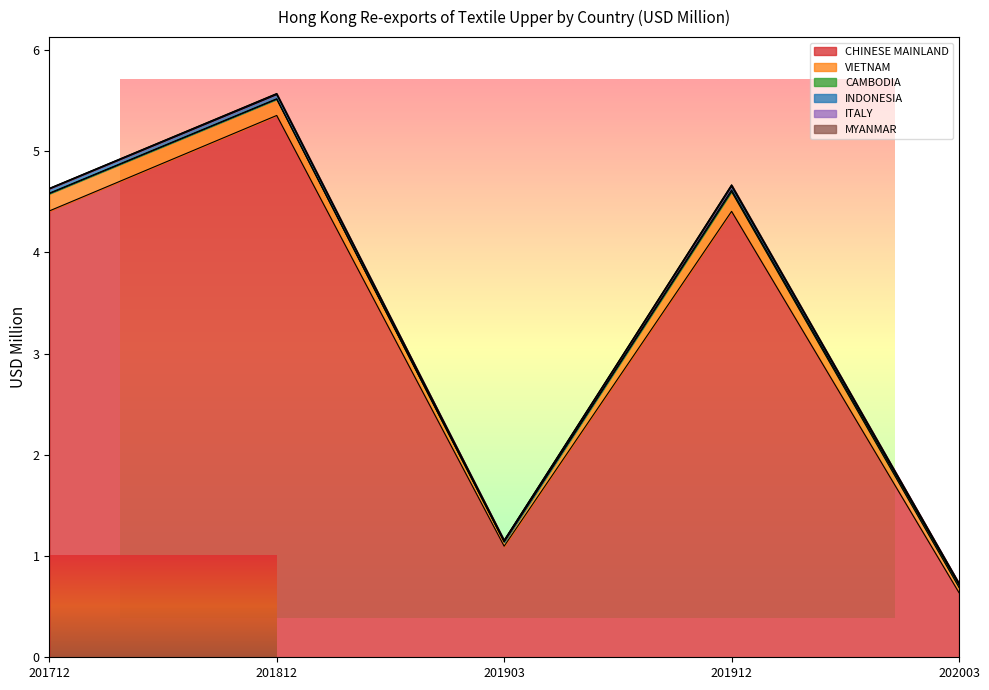

At 202003, list the series in order from smallest to largest.

MYANMAR, ITALY, INDONESIA, CAMBODIA, VIETNAM, CHINESE MAINLAND